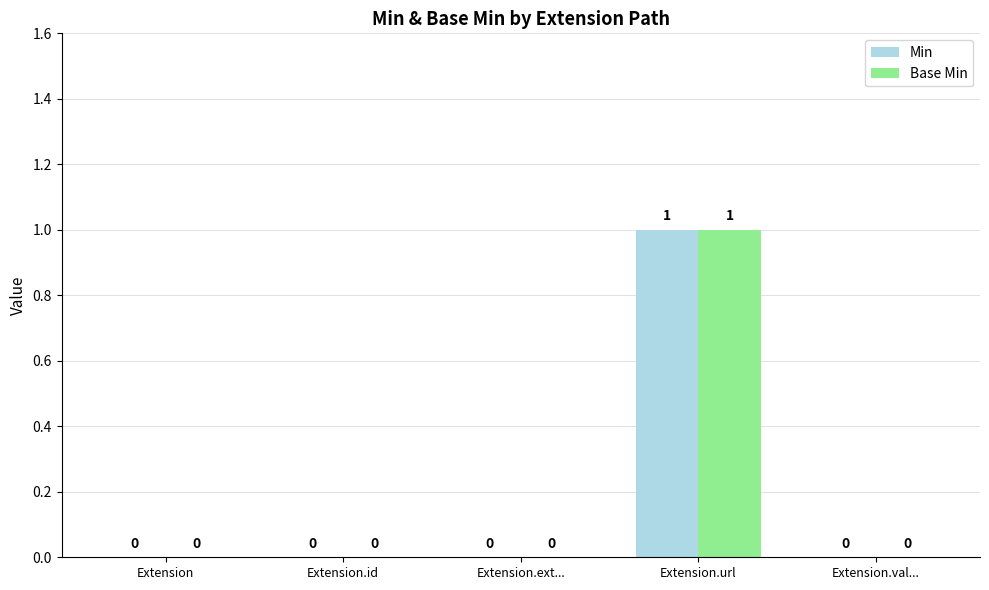

Reading left to right, list all the values displayed in this chart.

Min: Extension=0	Extension.id=0	Extension.ext...=0	Extension.url=1	Extension.val...=0
Base Min: Extension=0	Extension.id=0	Extension.ext...=0	Extension.url=1	Extension.val...=0